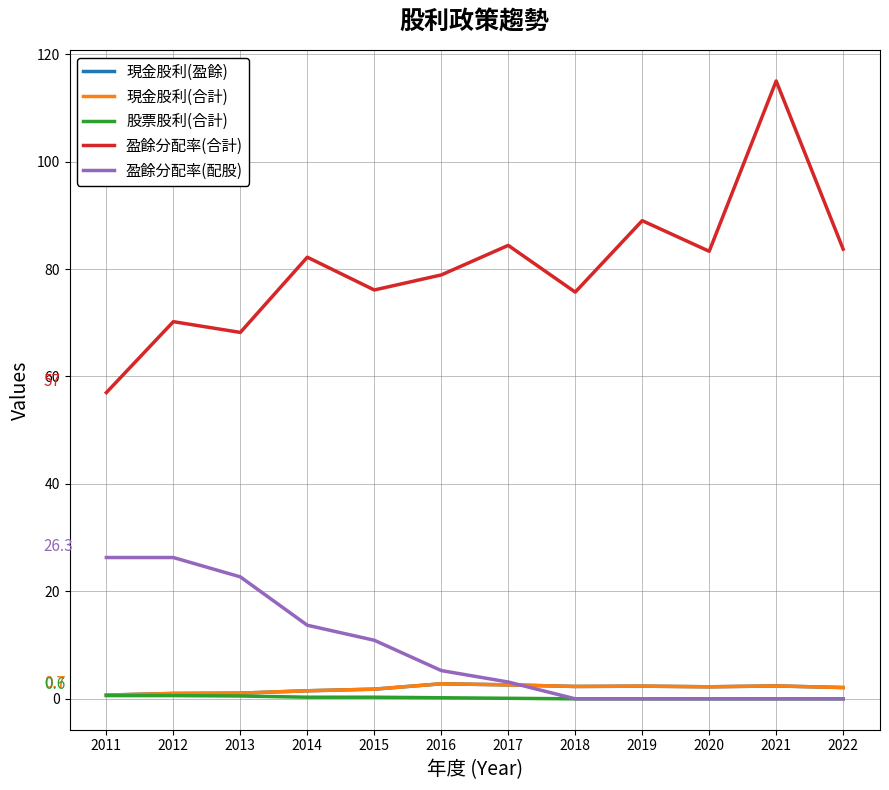

Which category has the lowest value in the 盈餘分配率(合計) series?

2011